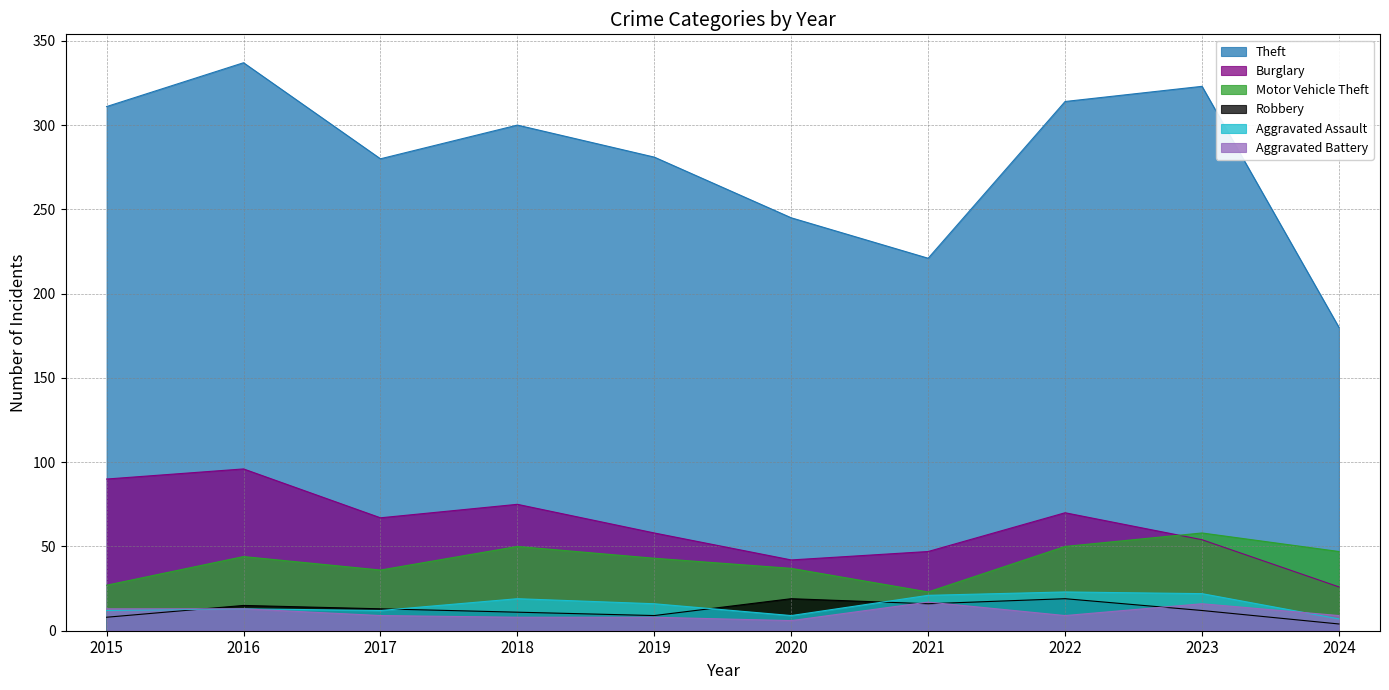

How many values in the Aggravated Battery series exceed 9?

4